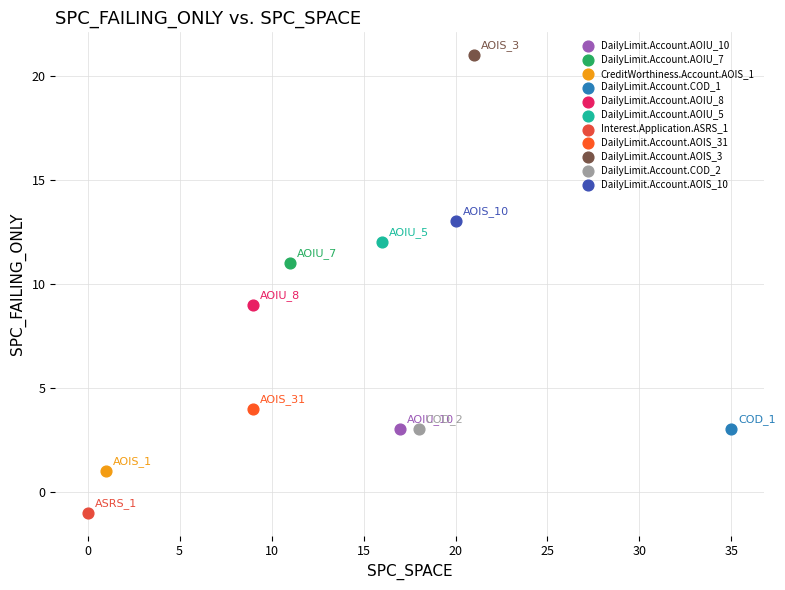

What are all the series names shown in the legend?

DailyLimit.Account.AOIU_10, DailyLimit.Account.AOIU_7, CreditWorthiness.Account.AOIS_1, DailyLimit.Account.COD_1, DailyLimit.Account.AOIU_8, DailyLimit.Account.AOIU_5, Interest.Application.ASRS_1, DailyLimit.Account.AOIS_31, DailyLimit.Account.AOIS_3, DailyLimit.Account.COD_2, DailyLimit.Account.AOIS_10